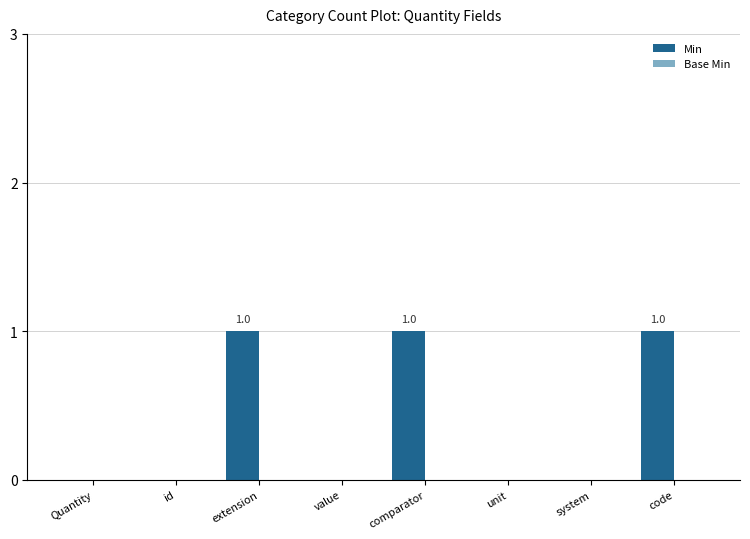

Is it true that the value at comparator is 1?

True